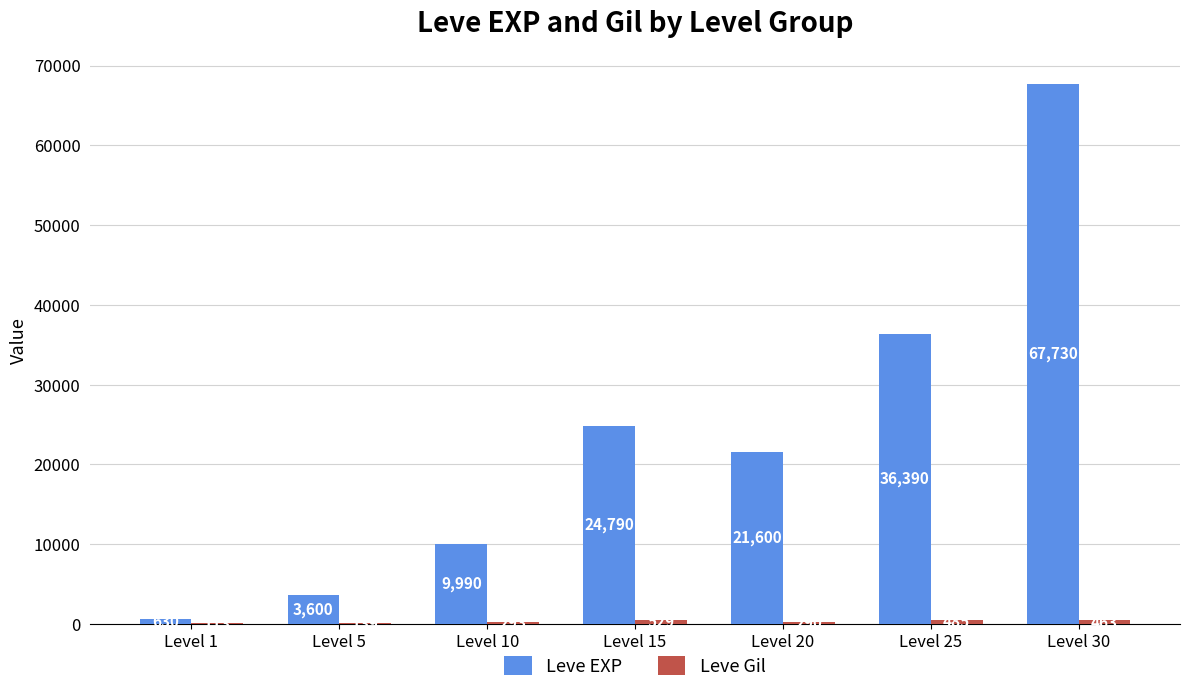

What is the sum of the Leve EXP values at Level 25 and Level 1?

37020